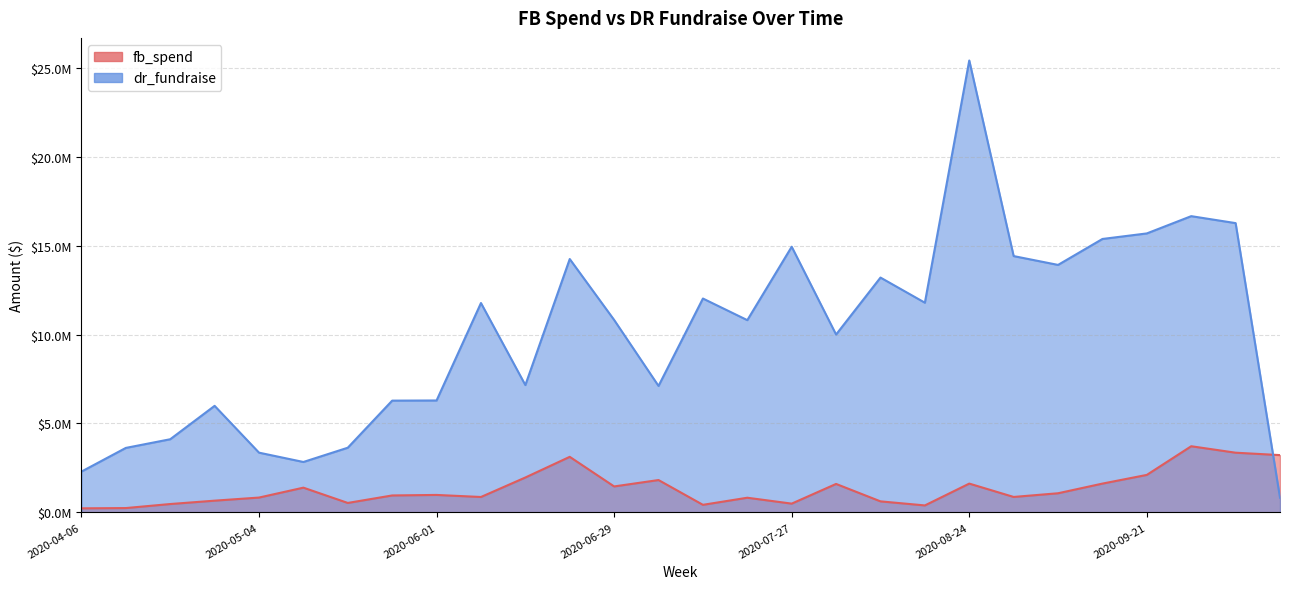

At which label does dr_fundraise first exceed 10821079?

2020-06-08